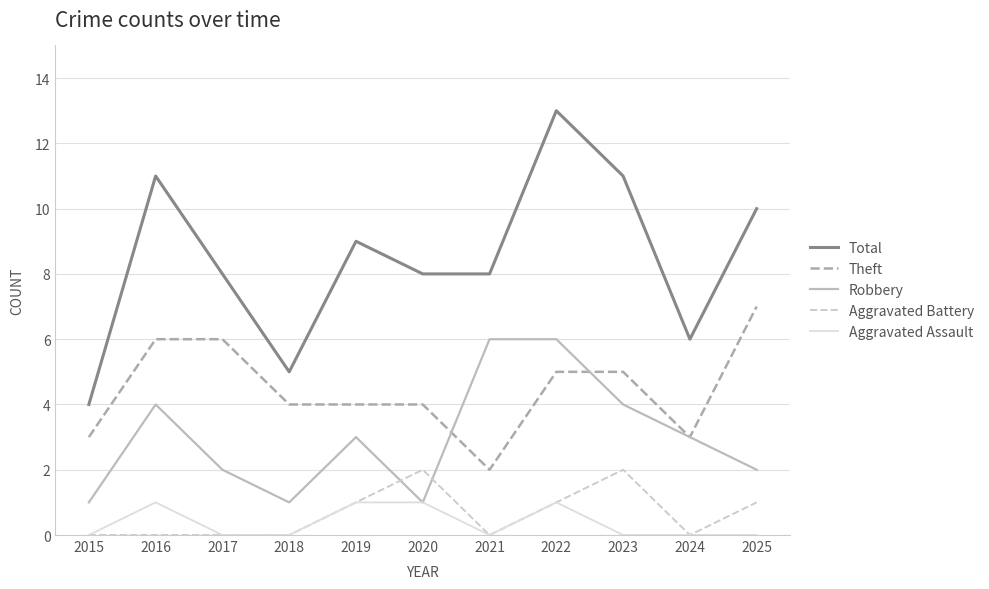

What is the difference between the maximum and minimum values in the Theft series?

5